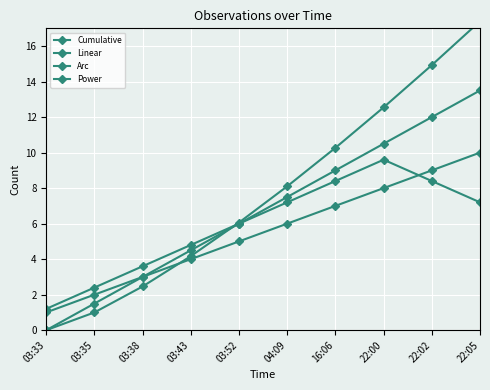

What position from the left is 03:52?

5